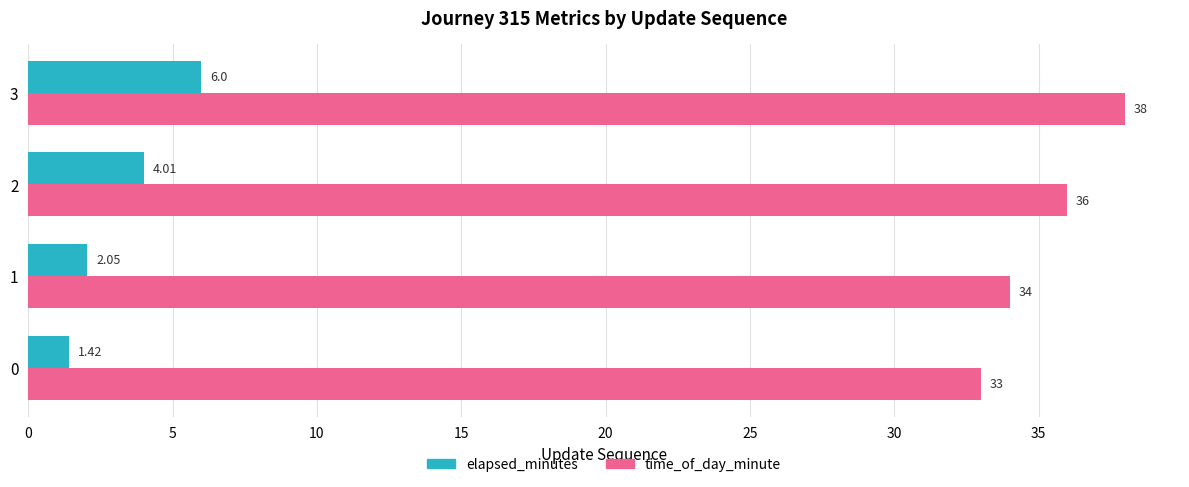

Rank the categories by elapsed_minutes value from lowest to highest.

0, 1, 2, 3